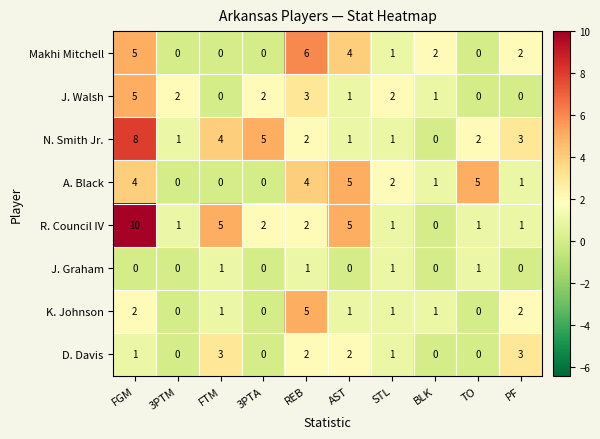

At which label is N. Smith Jr. closest to 4?

FTM